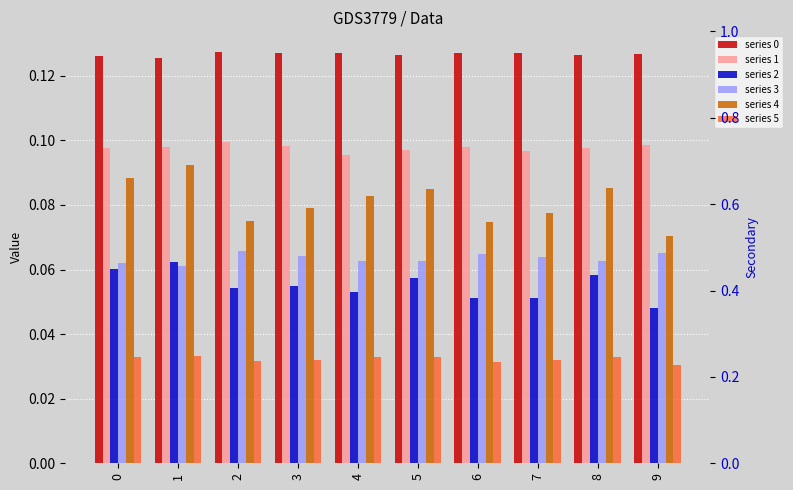

What are all the series names shown in the legend?

0, 1, 2, 3, 4, 5